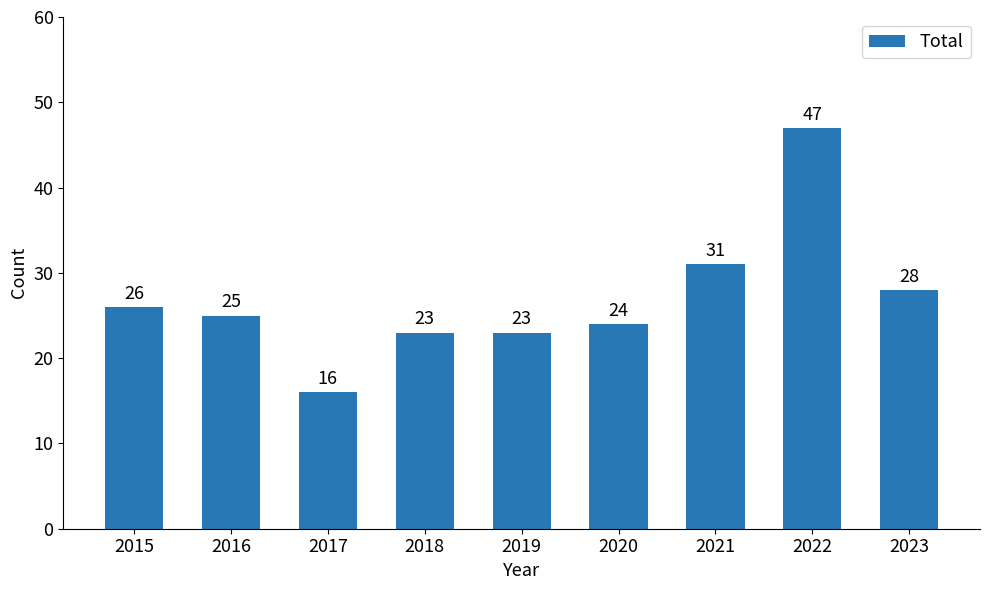

How many data points does each series have?

9